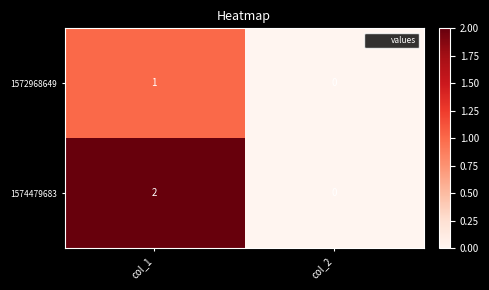

At how many categories does at least one series exceed 1?

1